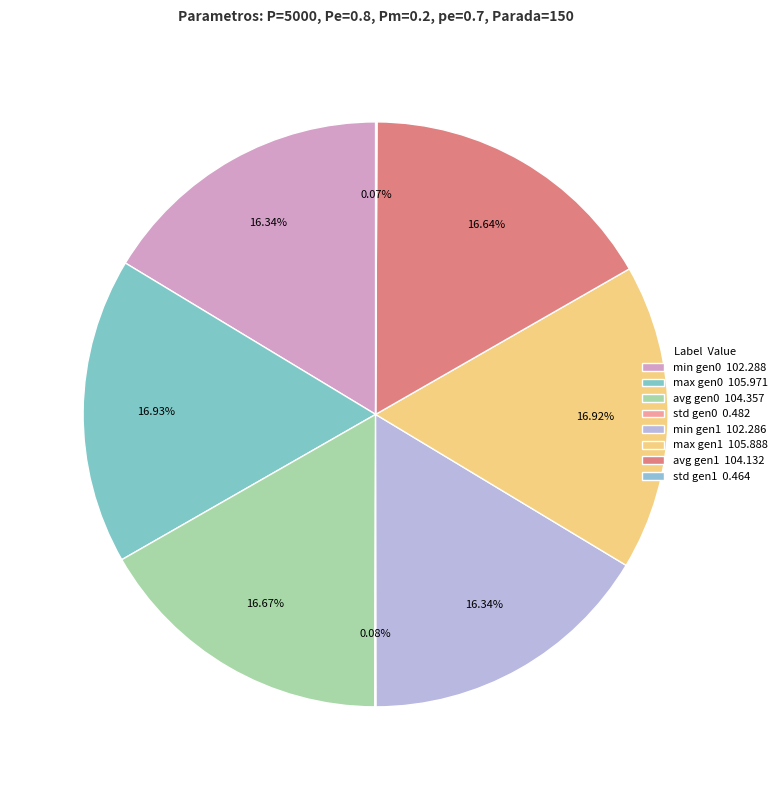

Is there a majority slice in this chart?

No